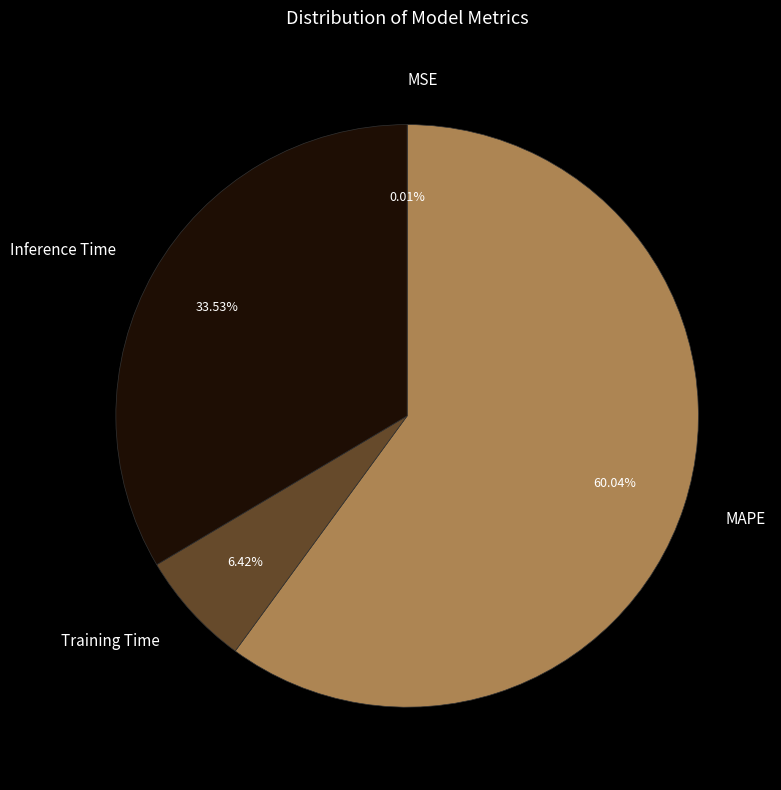

Between Inference Time and MAPE, which is larger?

MAPE